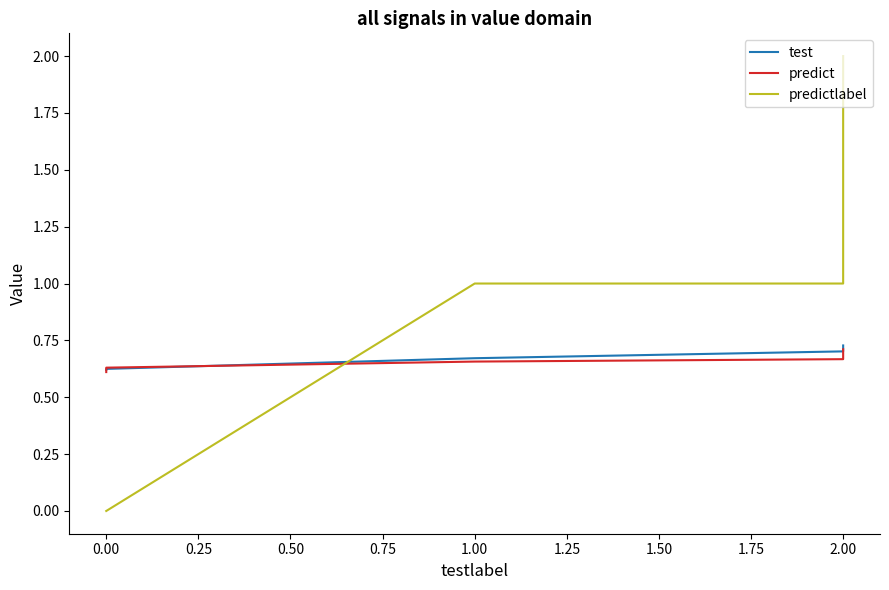

True or false: predict has a value of 0.4 at 2.00.

False